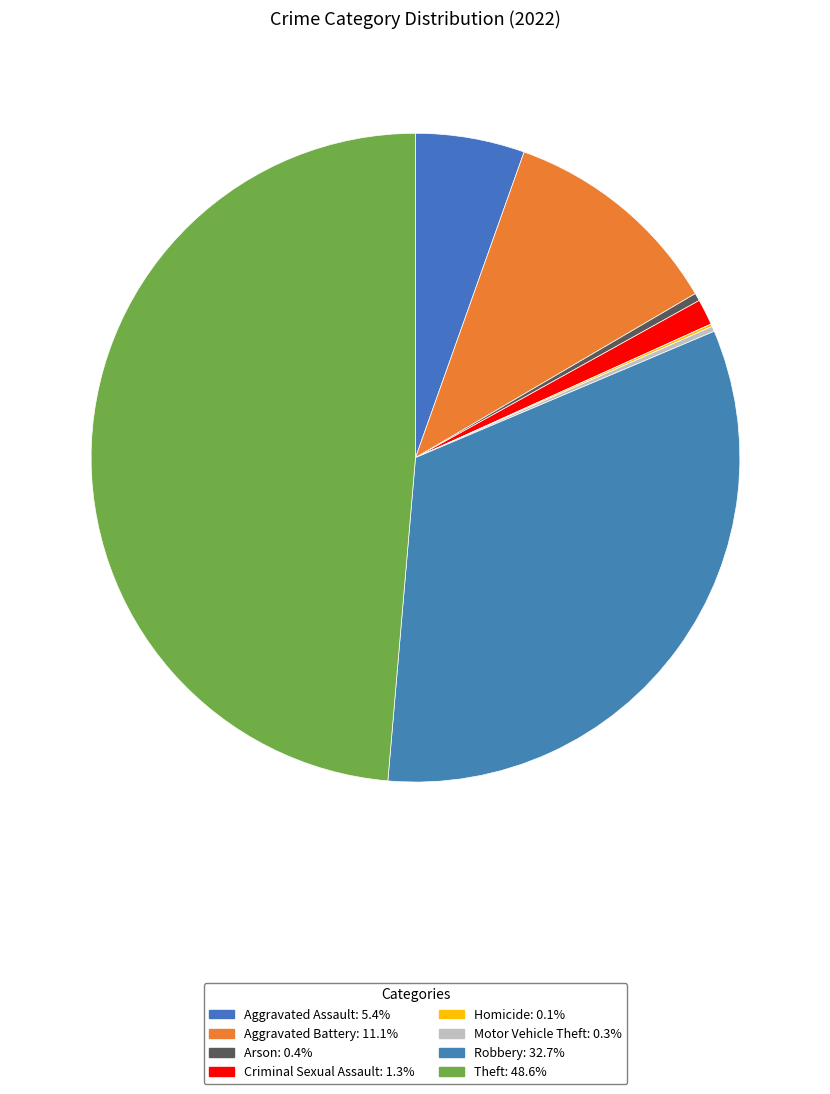

Which has a higher value, Aggravated Assault or Aggravated Battery?

Aggravated Battery